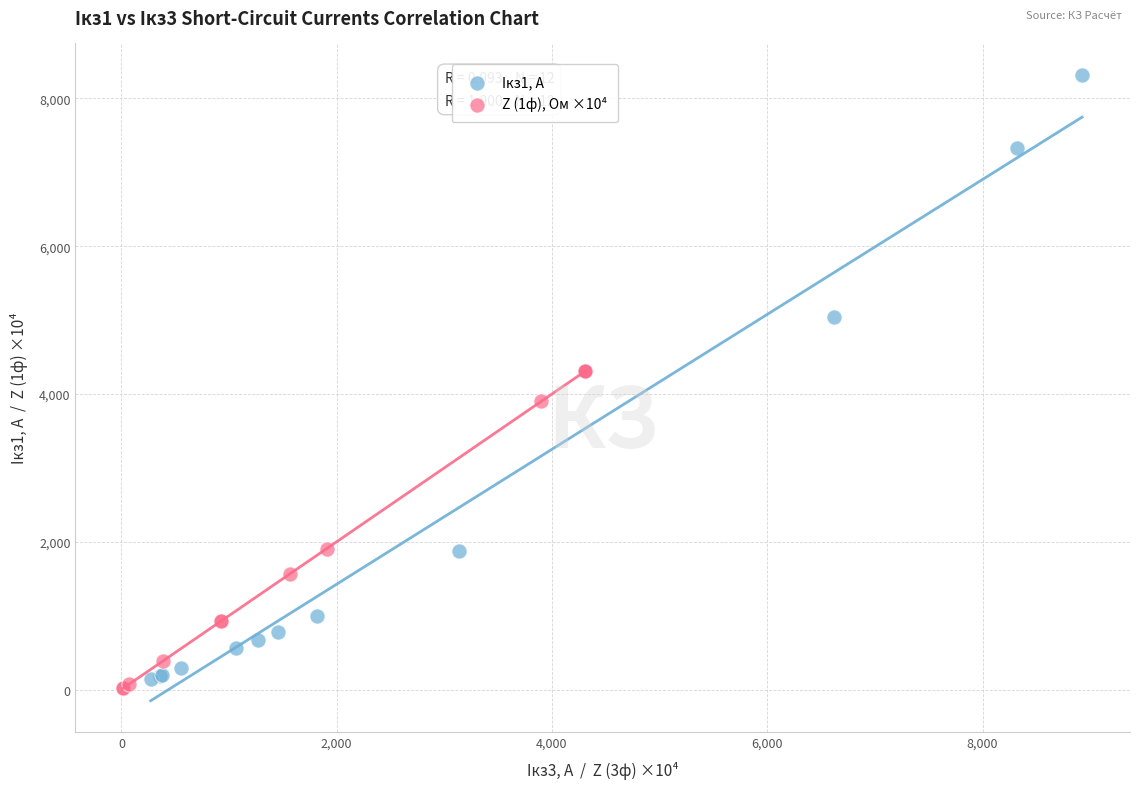

Which series has the widest spread of Y values?

Iкз1, А